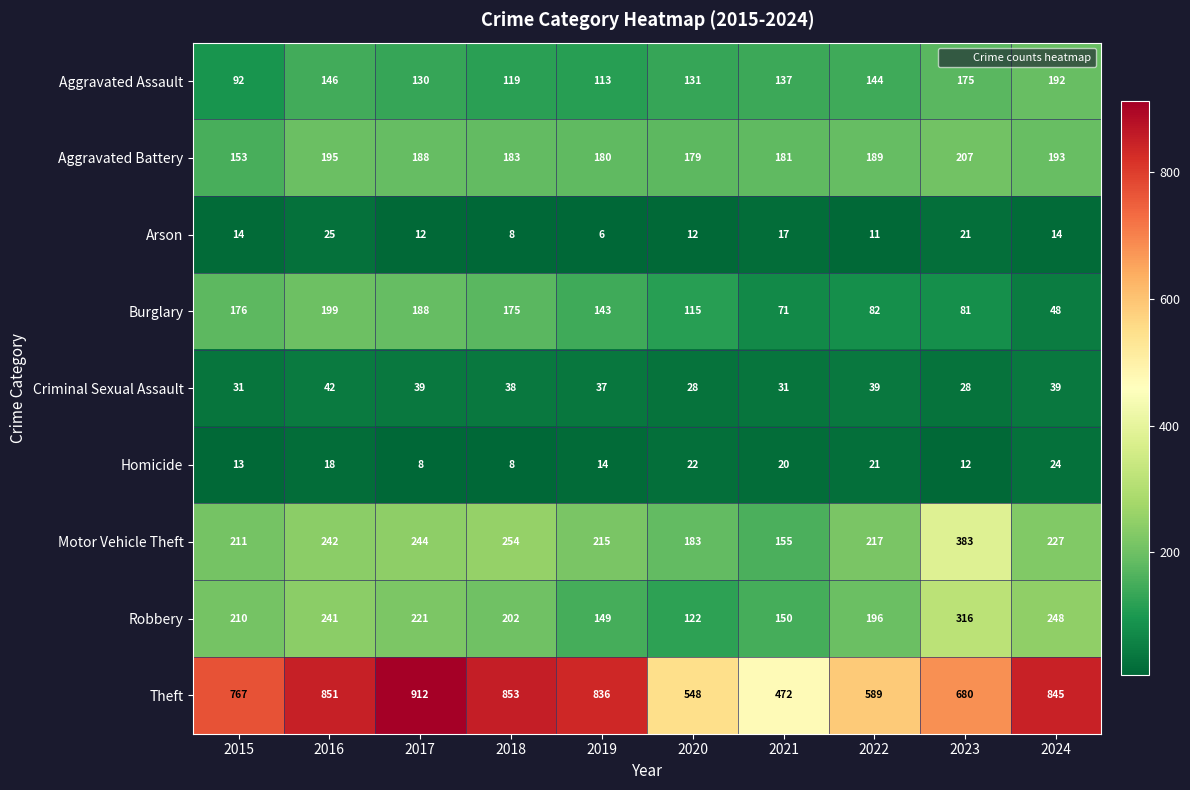

What is the average value of the Robbery series?

206